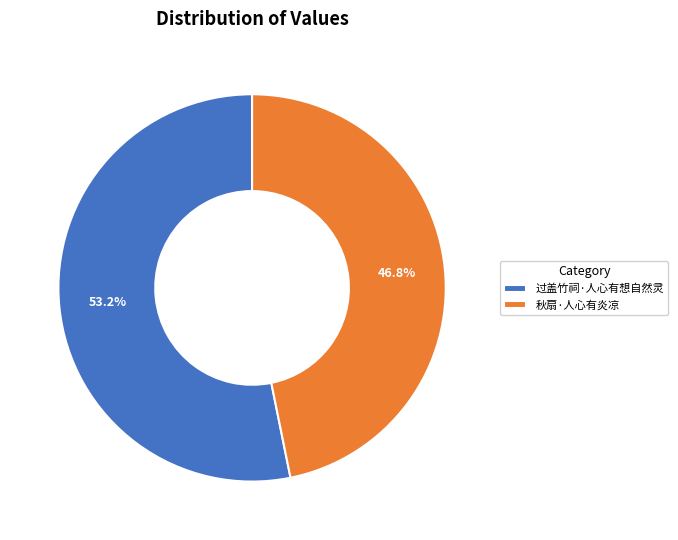

To the nearest percent, what percentage of the pie is 过盖竹祠·人心有想自然灵?

53%